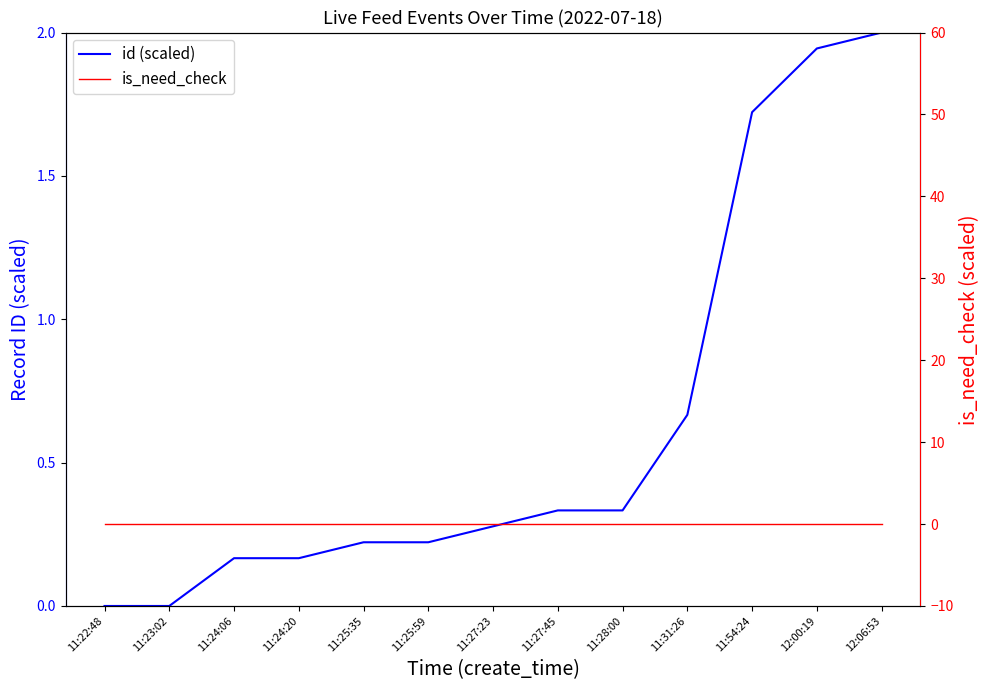

Does the chart display data point markers on the line(s)?

No